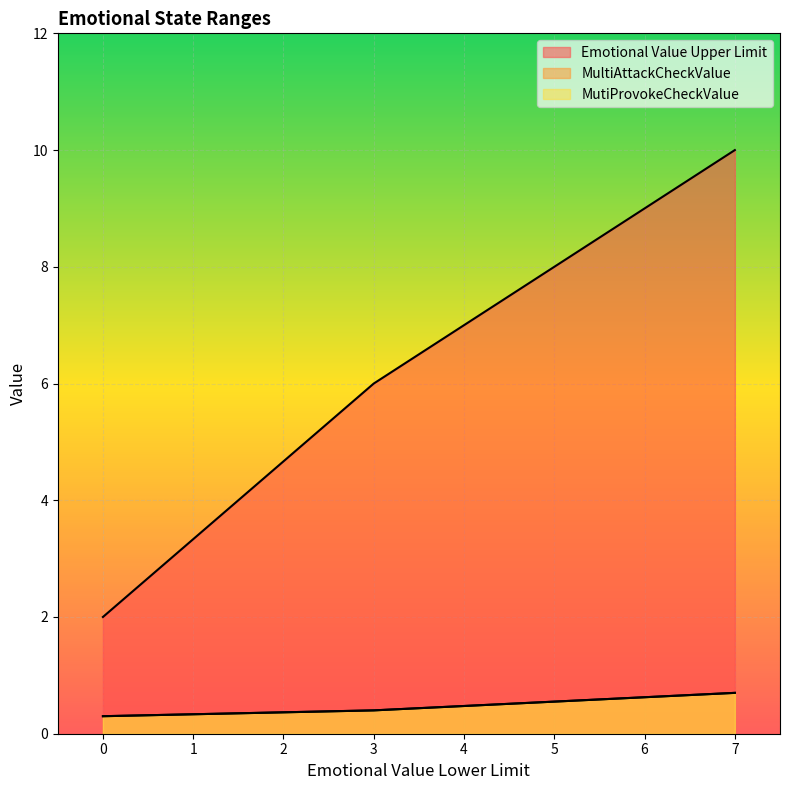

How many lines are shown in the chart?

3